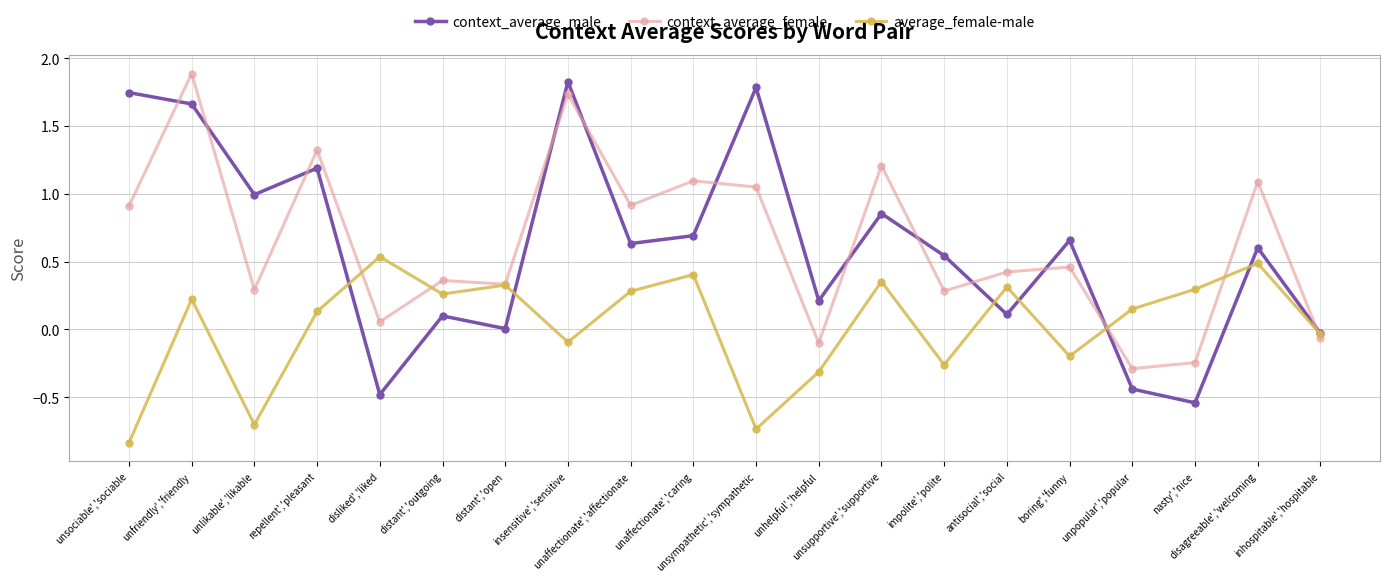

At how many categories does at least one series exceed 0?

19